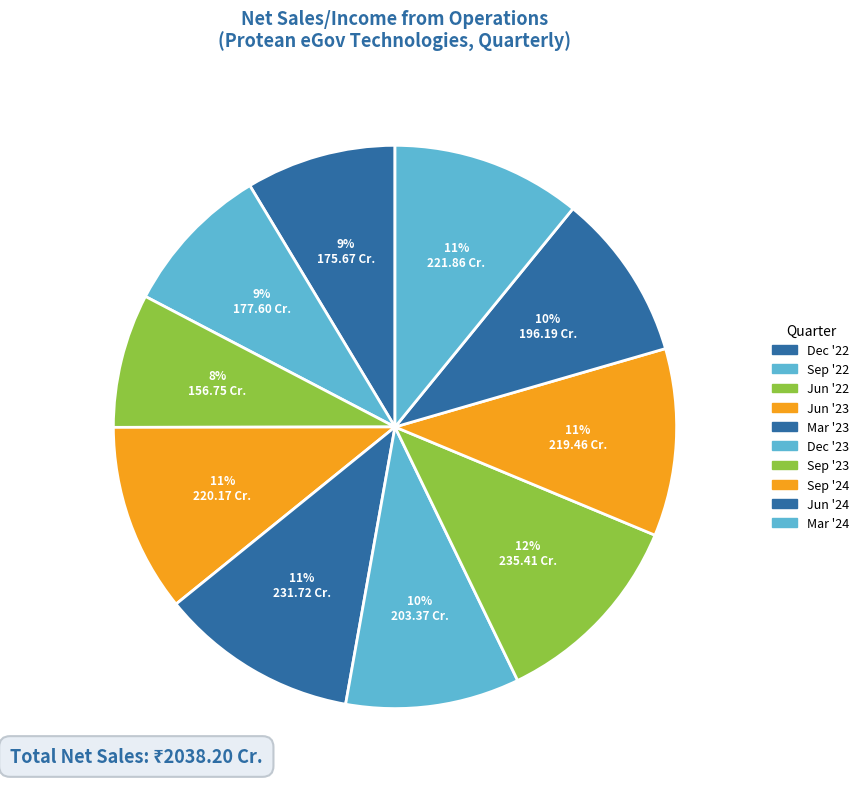

How many slices are in this pie chart?

10